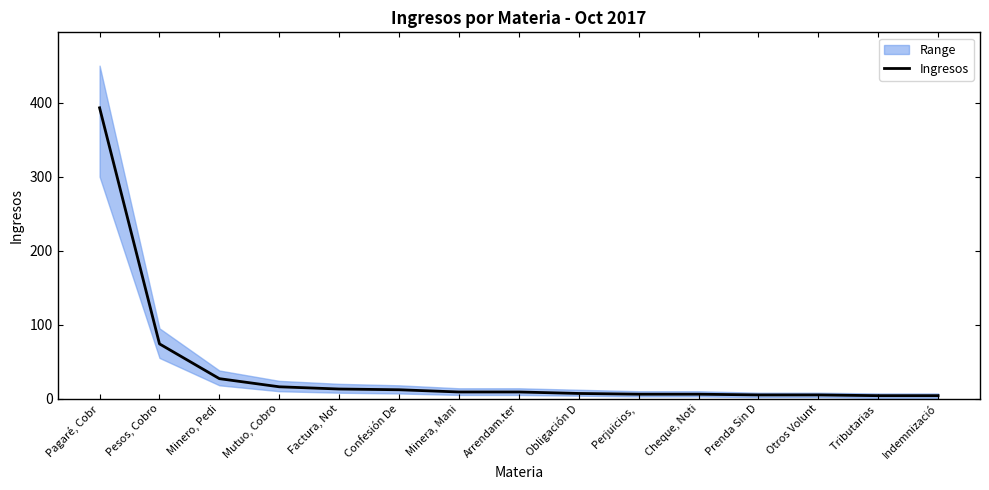

What is the label of the 13th point from the left?

Otros Volunt